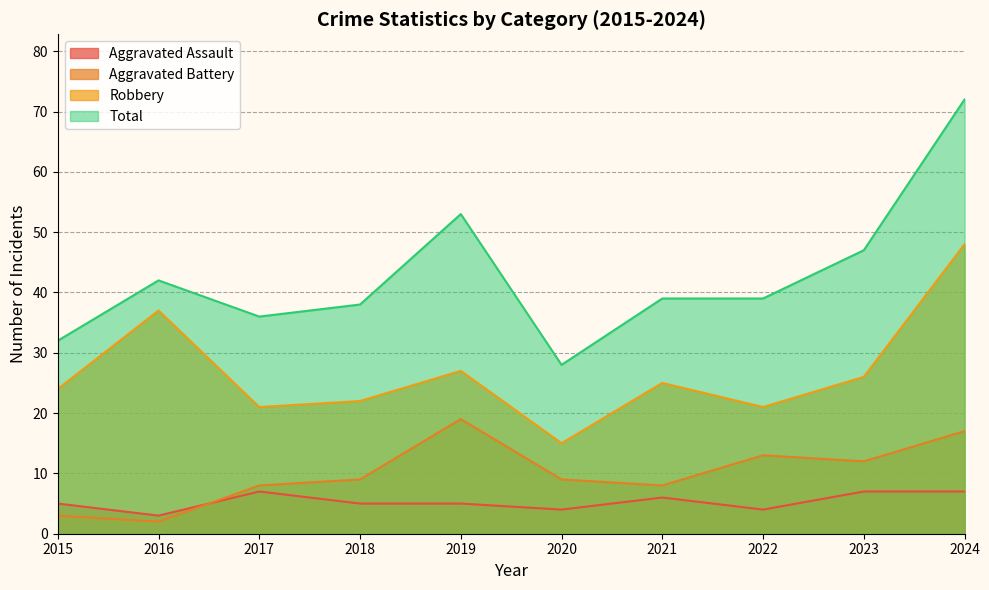

What is the value of the Aggravated Battery point at the 3rd from the left?

8